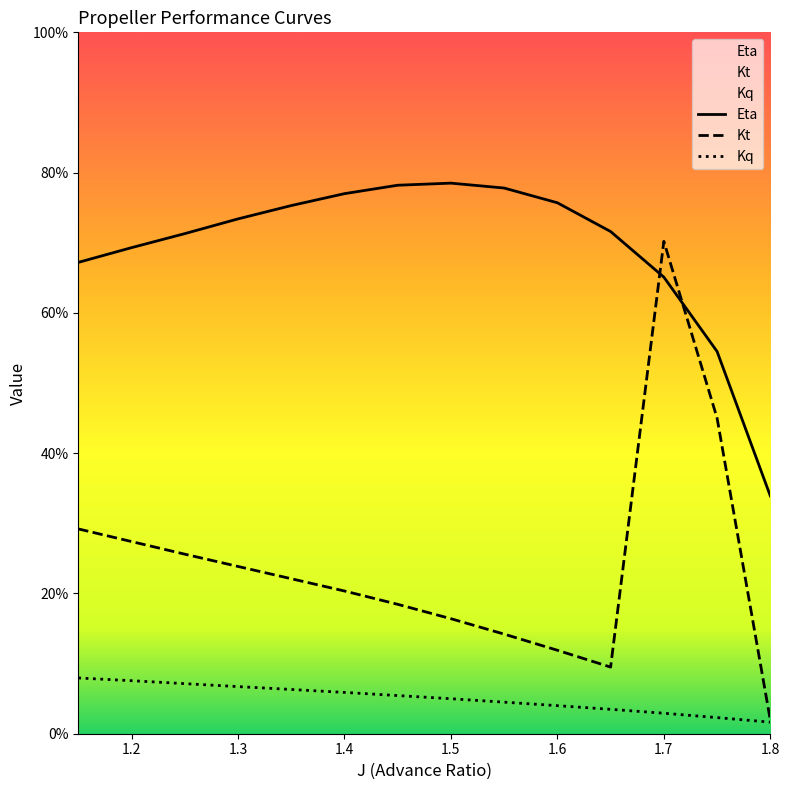

Does the chart have visible grid lines?

No